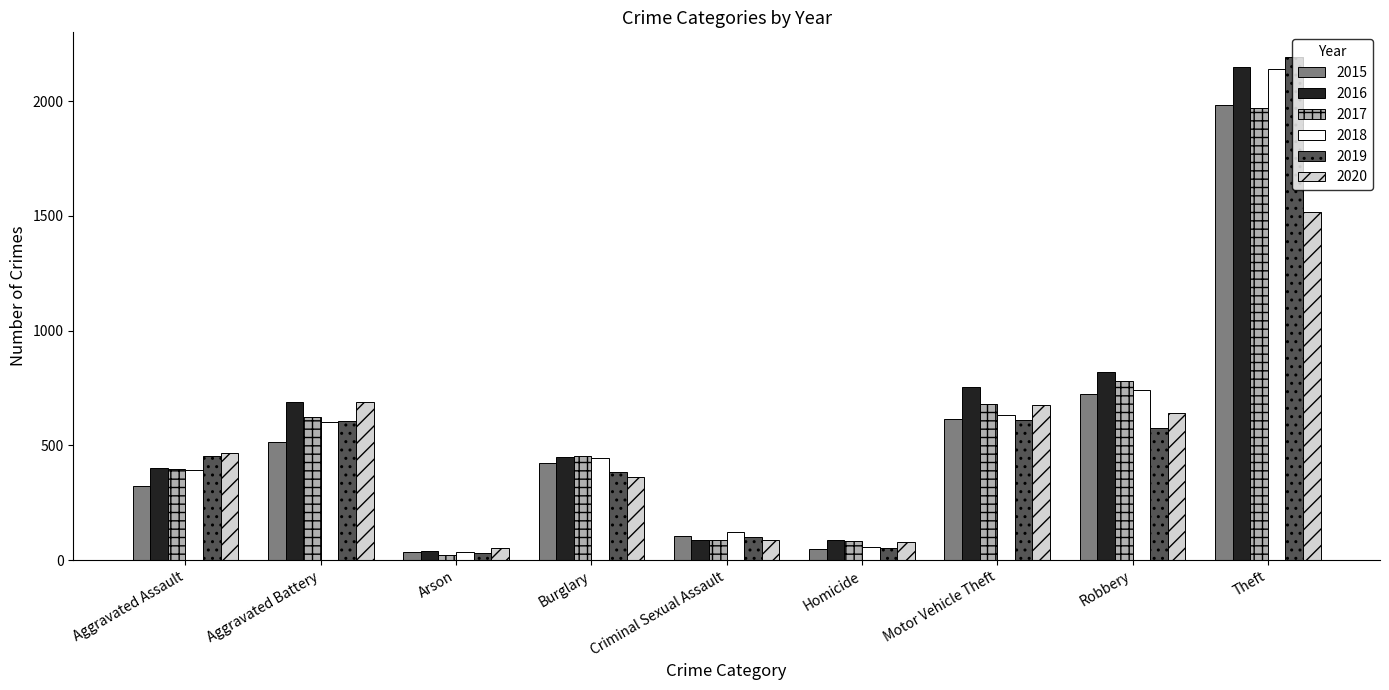

Does the chart contain stacked bars?

No